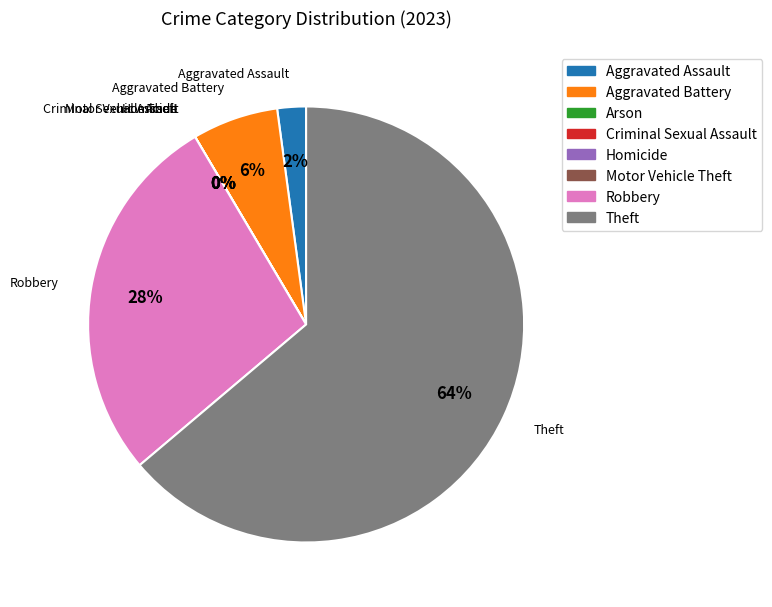

How much of the chart is everything except Criminal Sexual Assault?

100.0%